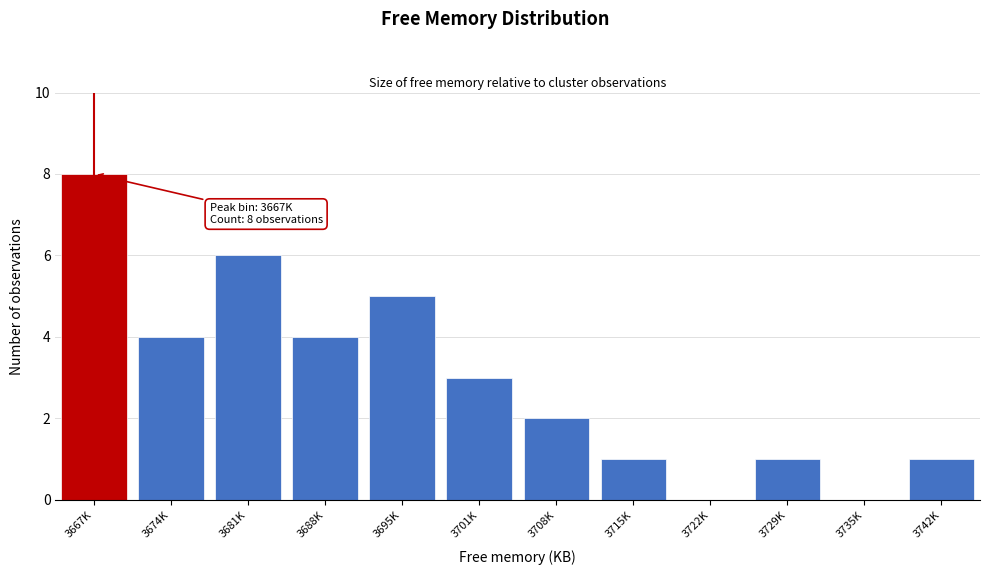

Reading left to right, extract all data points from this chart.

3667K=8	3674K=4	3681K=6	3688K=4	3695K=5	3701K=3	3708K=2	3715K=1	3722K=0	3729K=1	3735K=0	3742K=1